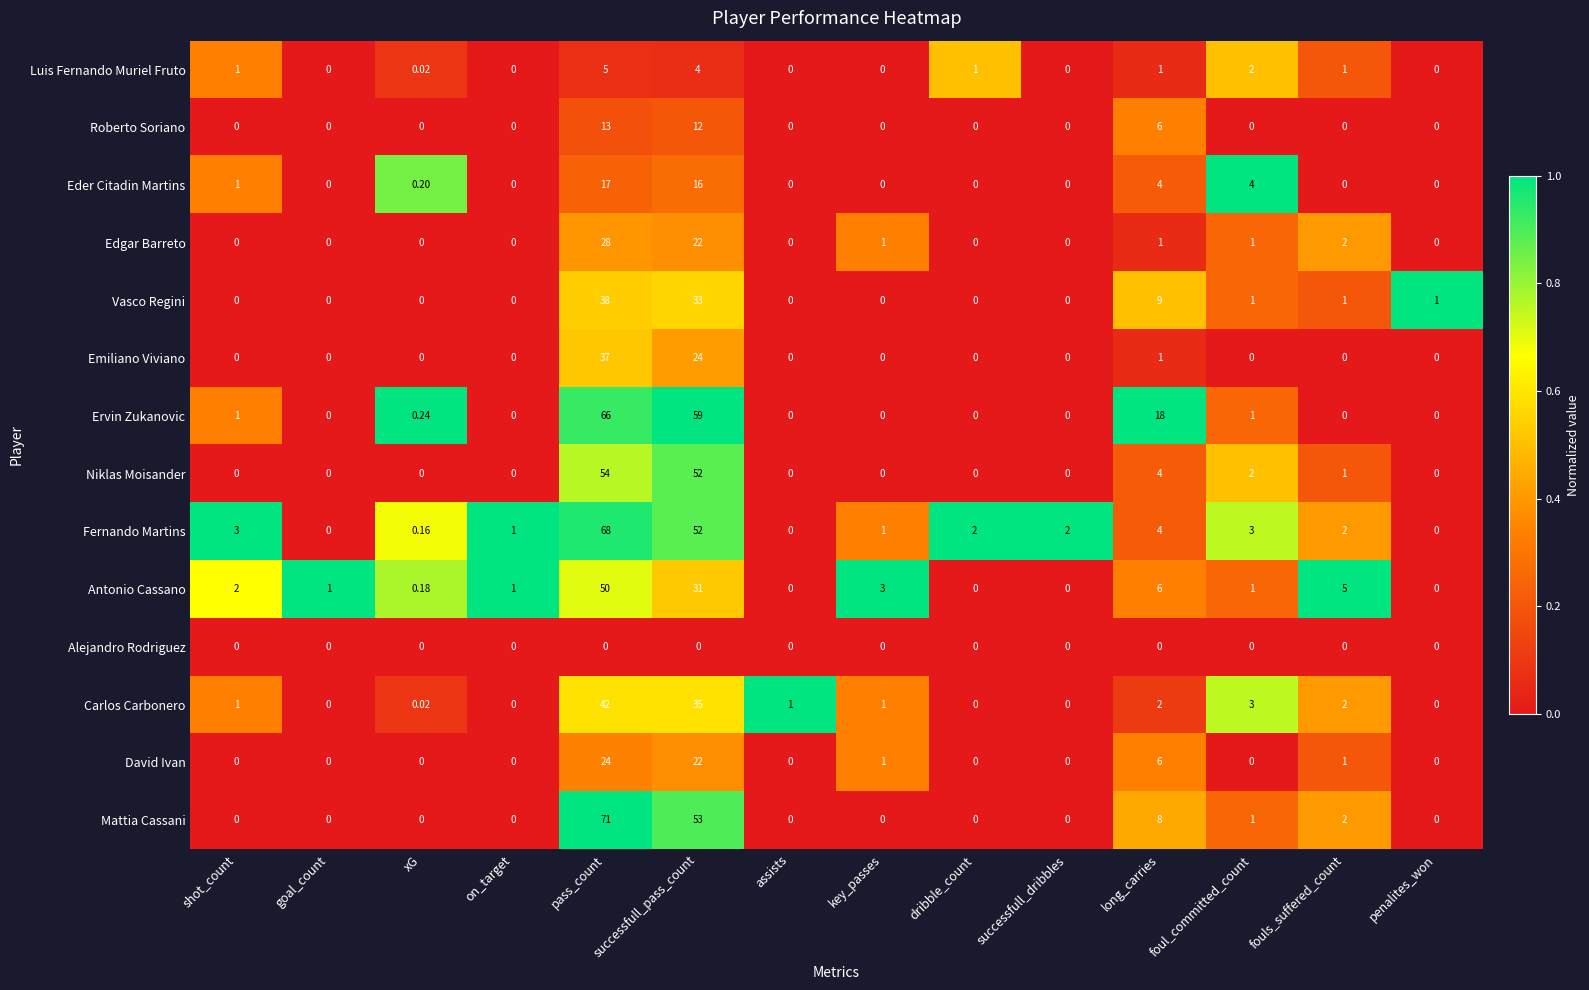

What is the maximum value shown in the chart?

71.0